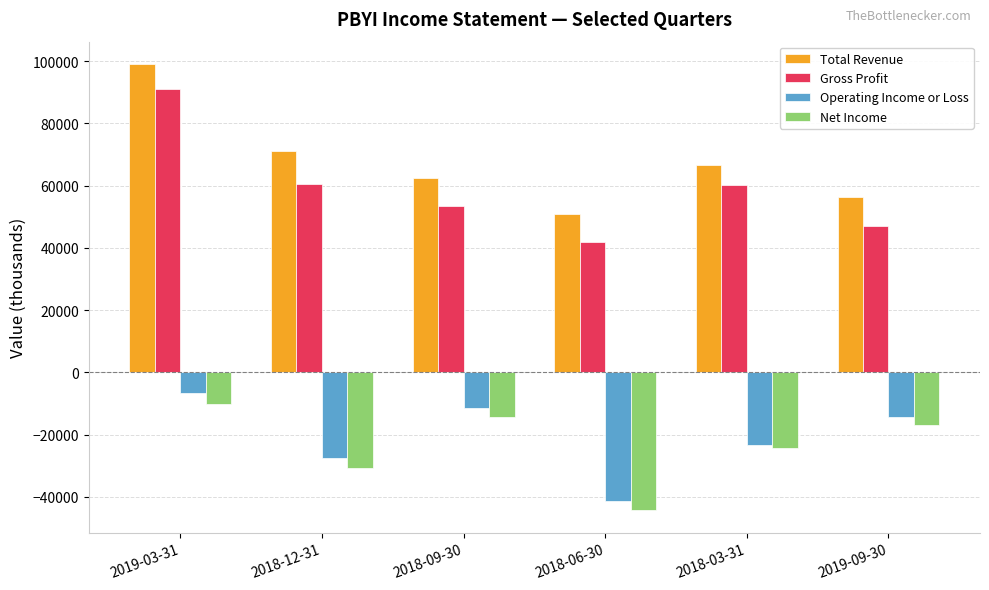

How many bars are there in total?

24